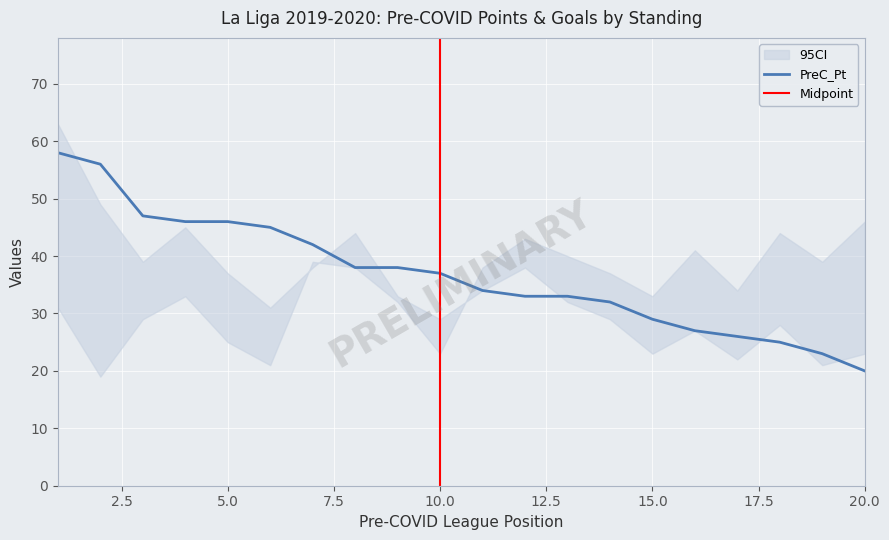

Is it true that PreC_Pt equals 10 at 18?

False